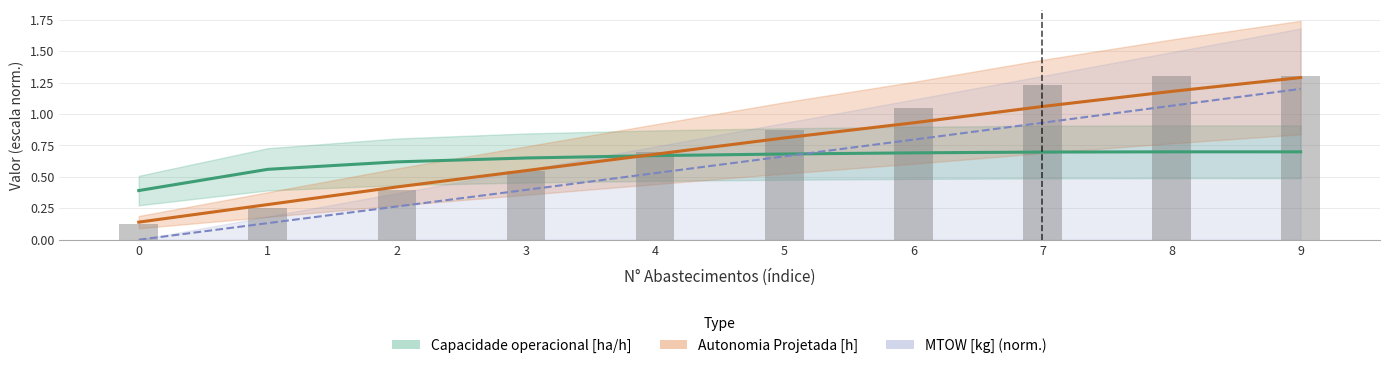

What is the lowest value of the Autonomia Projetada [h] series?

0.1